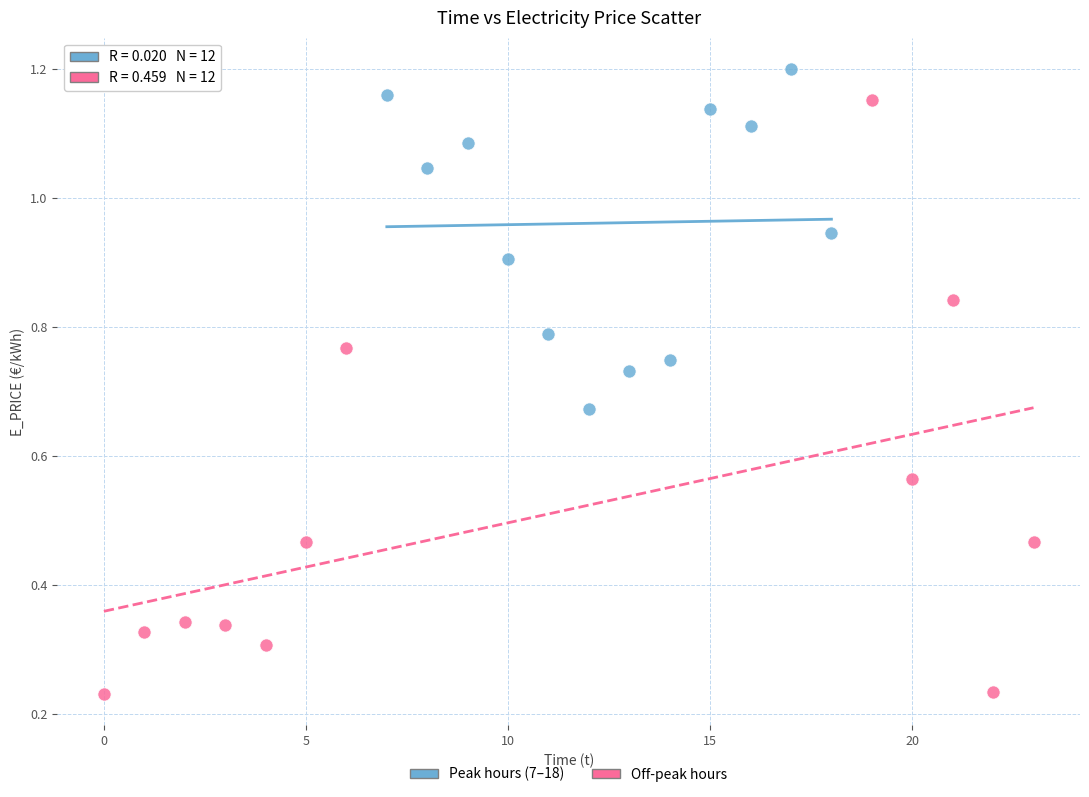

What are all the series names shown in the legend?

Peak hours (7–18), Off-peak hours